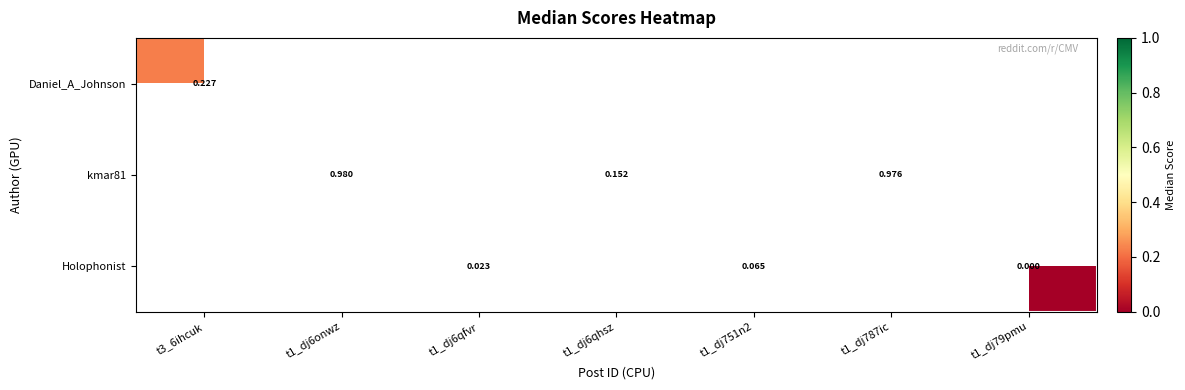

How many data points does each series have?

7